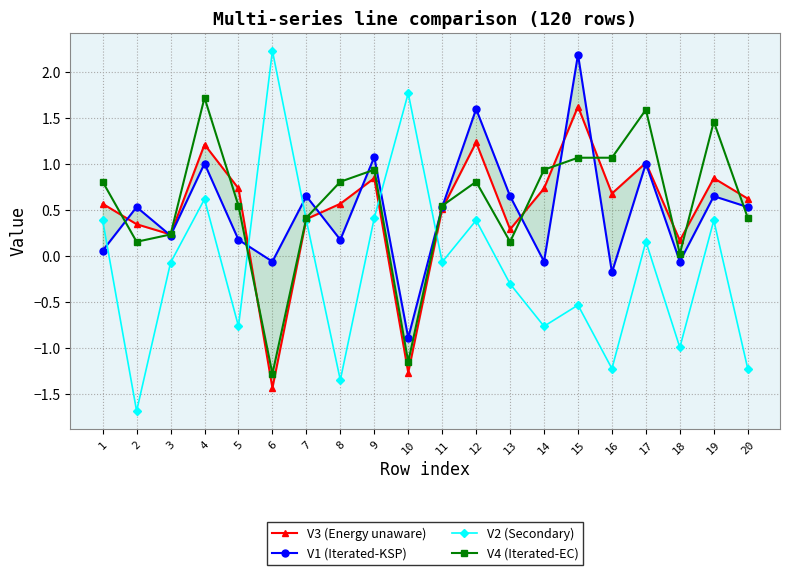

Is the value of V2 (Secondary) at 9 greater than the value of V4 (Iterated-EC) at 6?

Yes